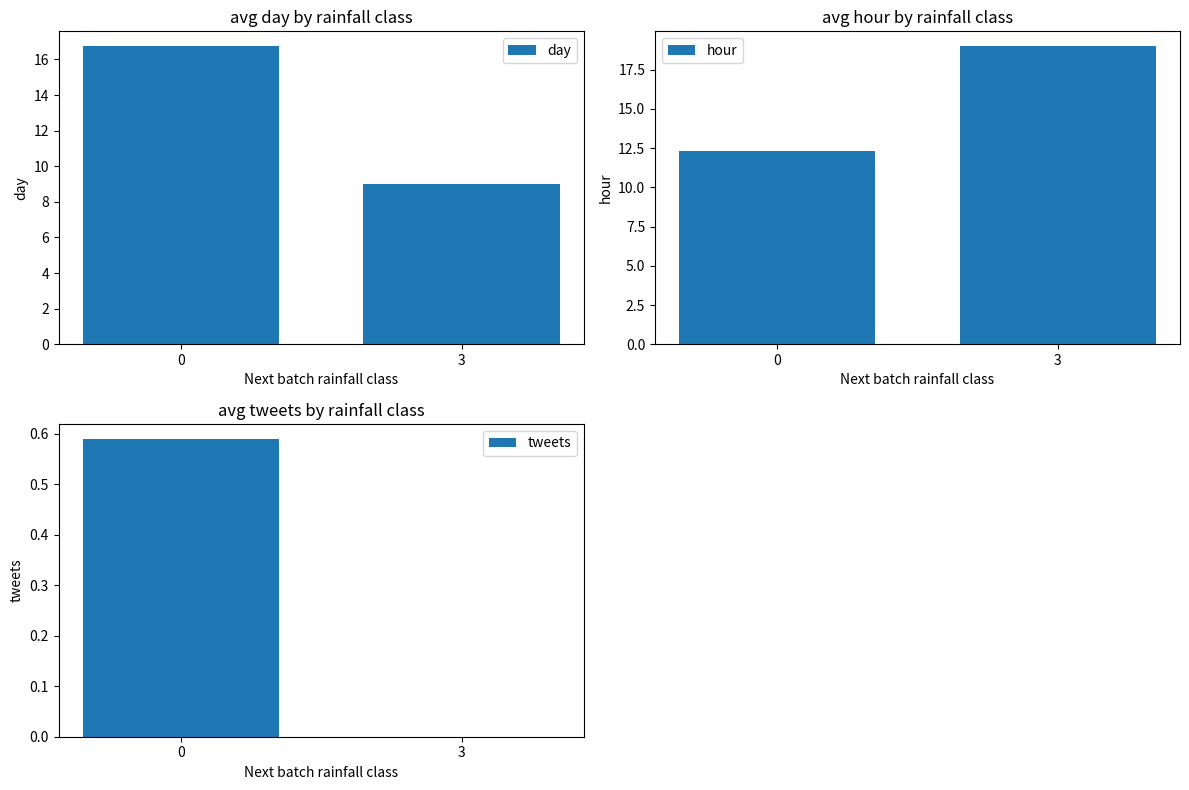

Reading left to right, transcribe all the data shown in this chart.

day: 16.7	9.0
hour: 12.3	19.0
tweets: 0.6	0.0